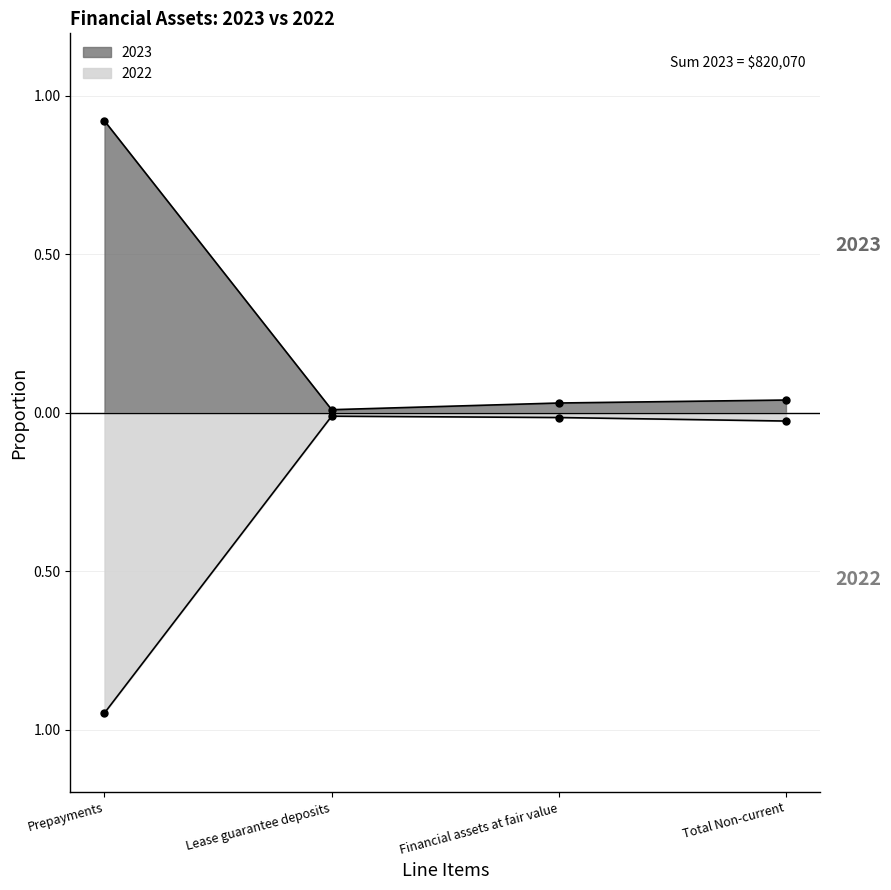

Is the value of 2023 at Financial assets at fair value greater than the value of 2022 at Lease guarantee deposits?

Yes